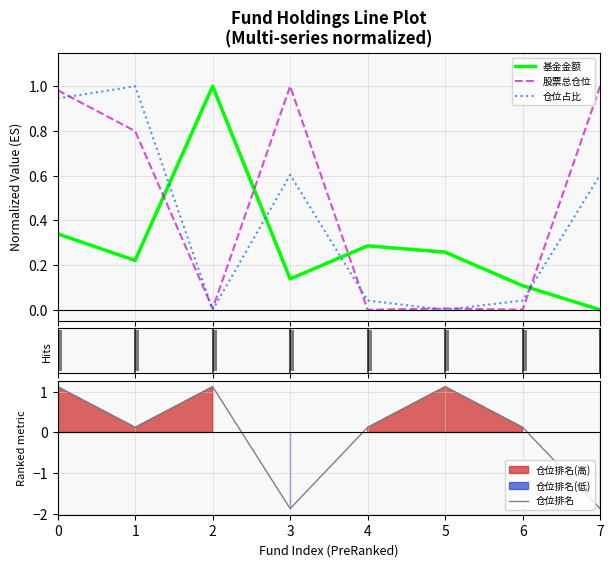

True or false: 基金金额 and 股票总仓位 cross at least once.

True